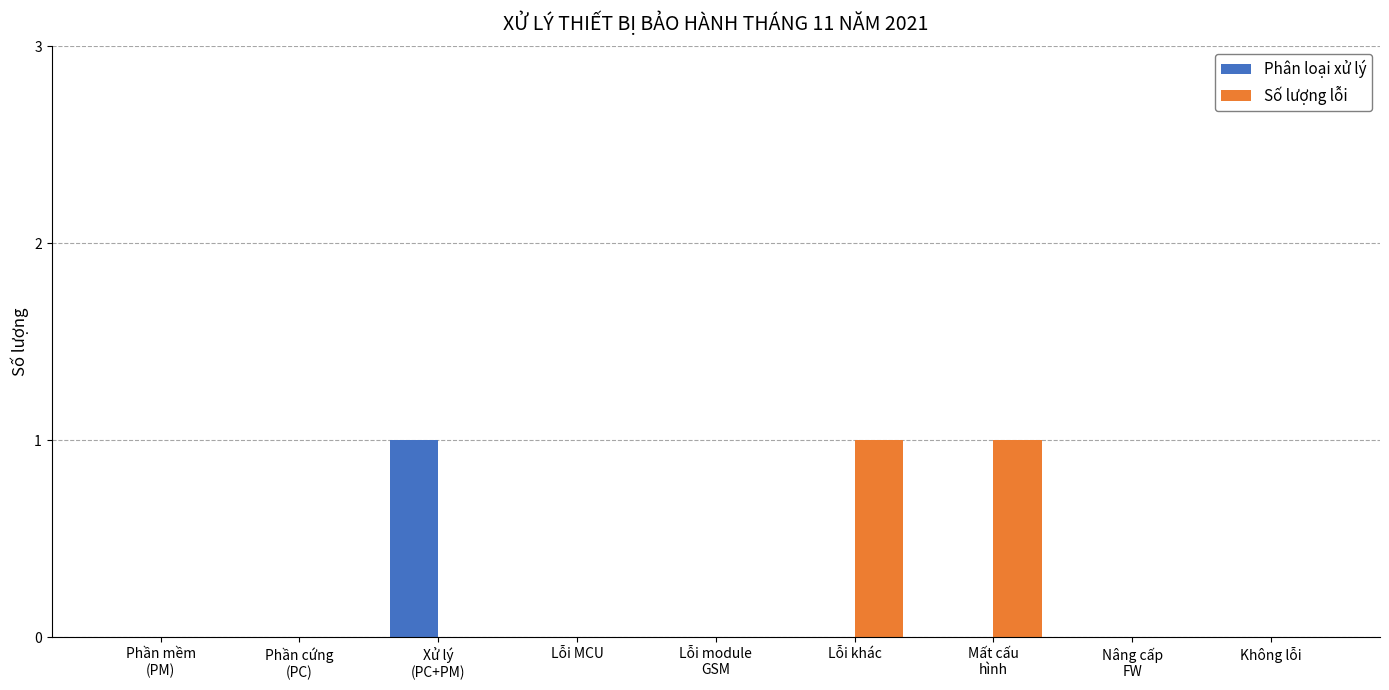

Reading left to right, list all the values displayed in this chart.

Phân loại xử lý: 0	0	1	0	0	0	0	0	0
Số lượng lỗi: 0	0	0	0	0	1	1	0	0